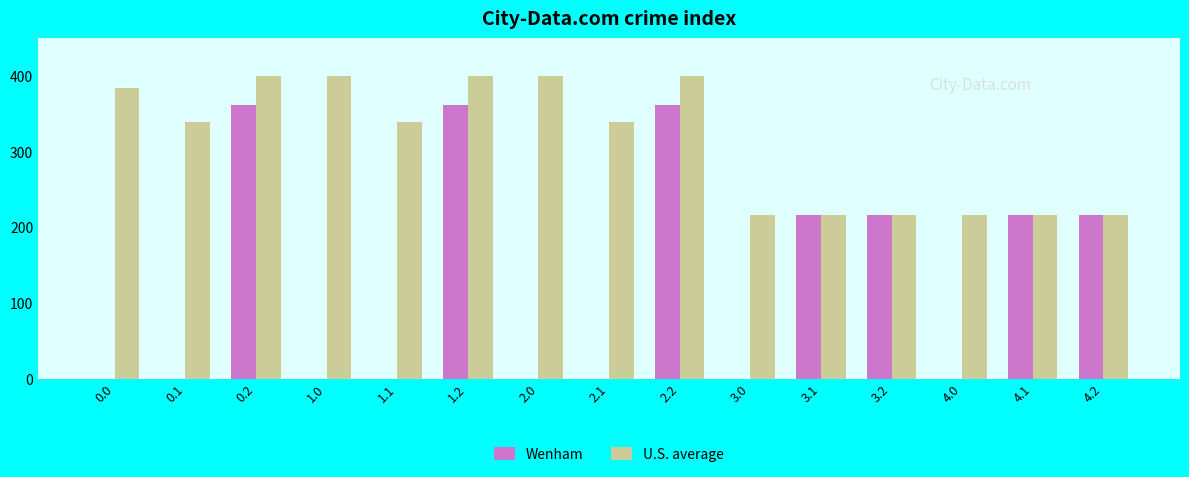

What is the sum of all Wenham values?

1955.1